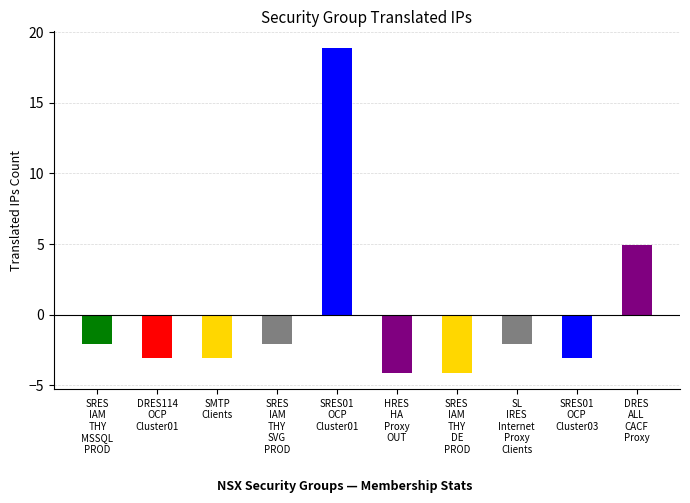

How many values are below zero?

8